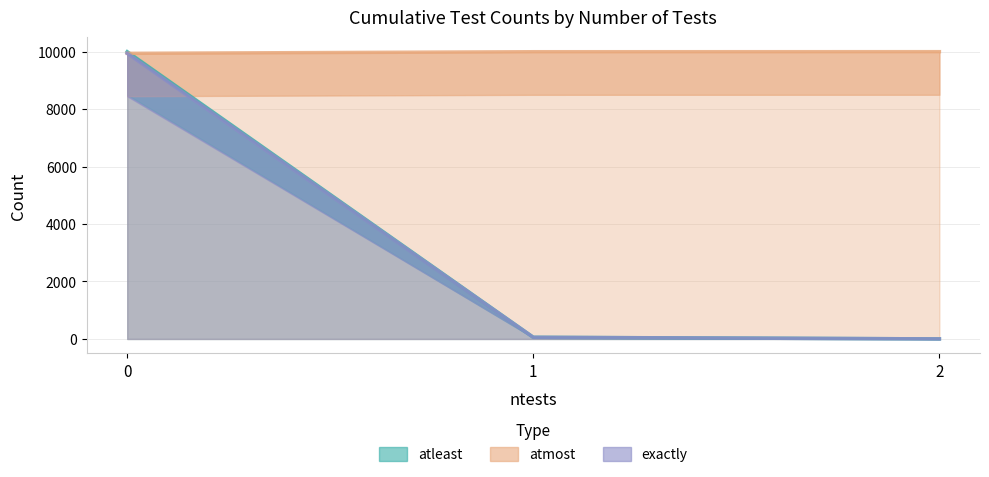

Which series has the largest range (max minus min)?

atleast